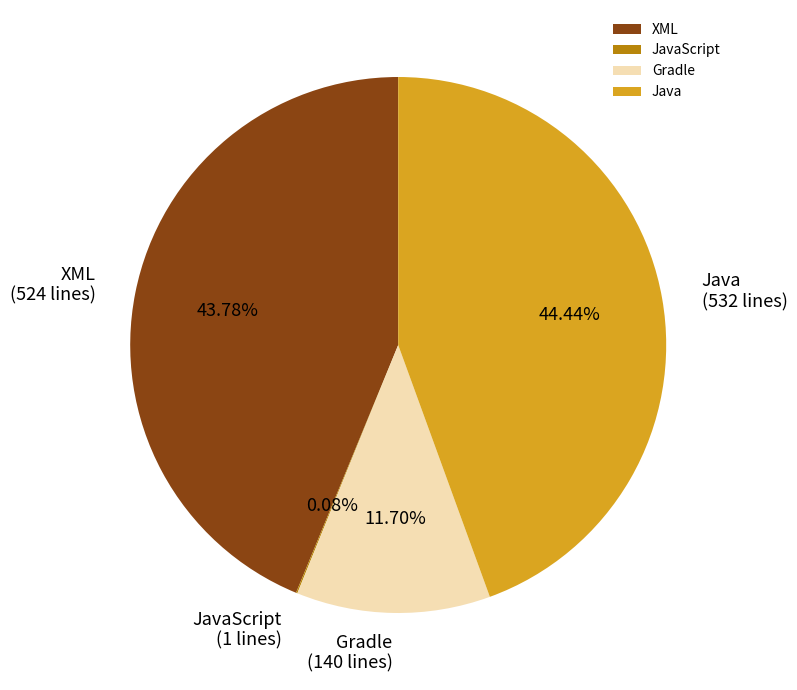

Which category has the biggest portion of the pie?

Java